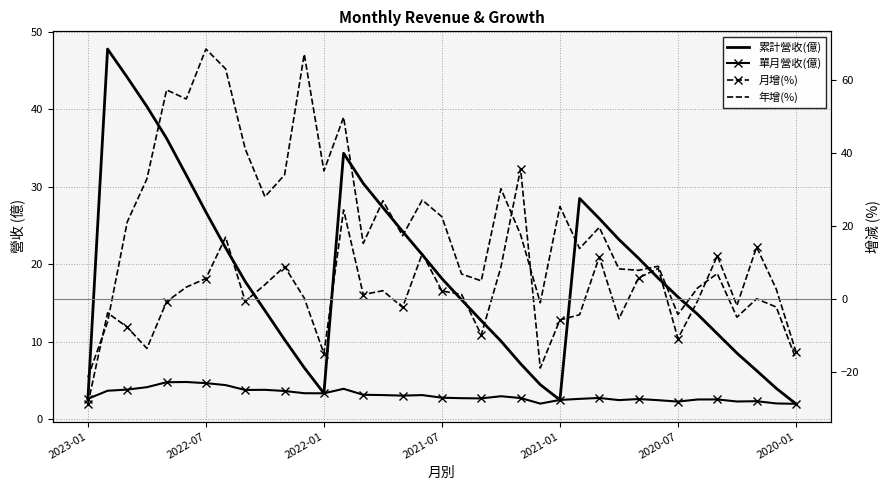

After their last crossing, which series has the higher values: 月增(%) or 單月營收(億)?

單月營收(億)